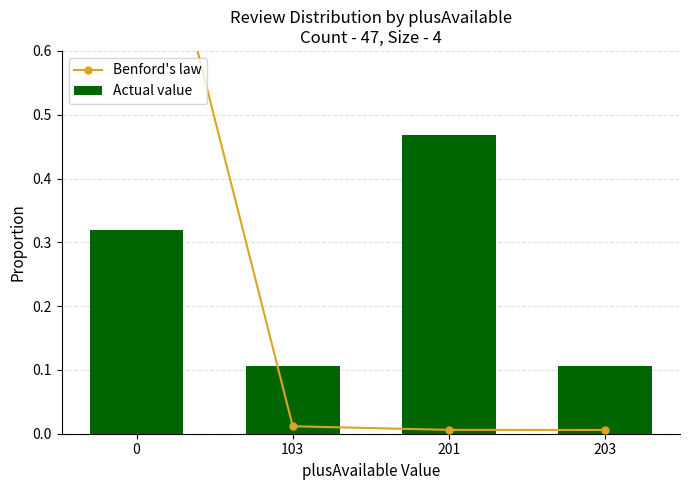

At how many categories does at least one series exceed 0?

4